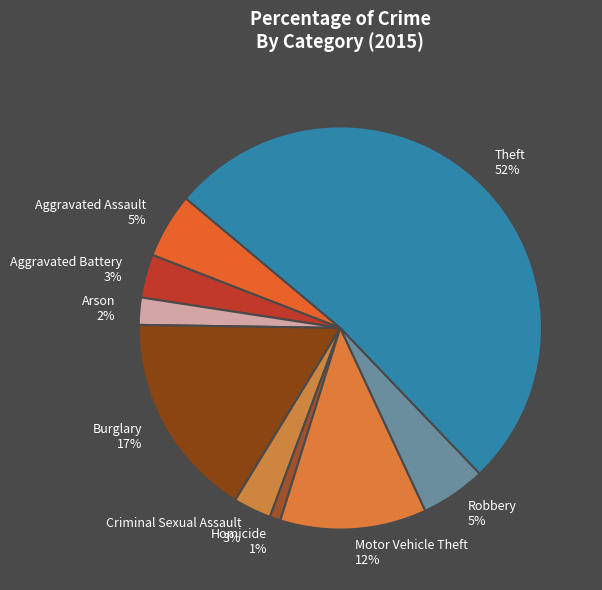

How many slices are in this pie chart?

9